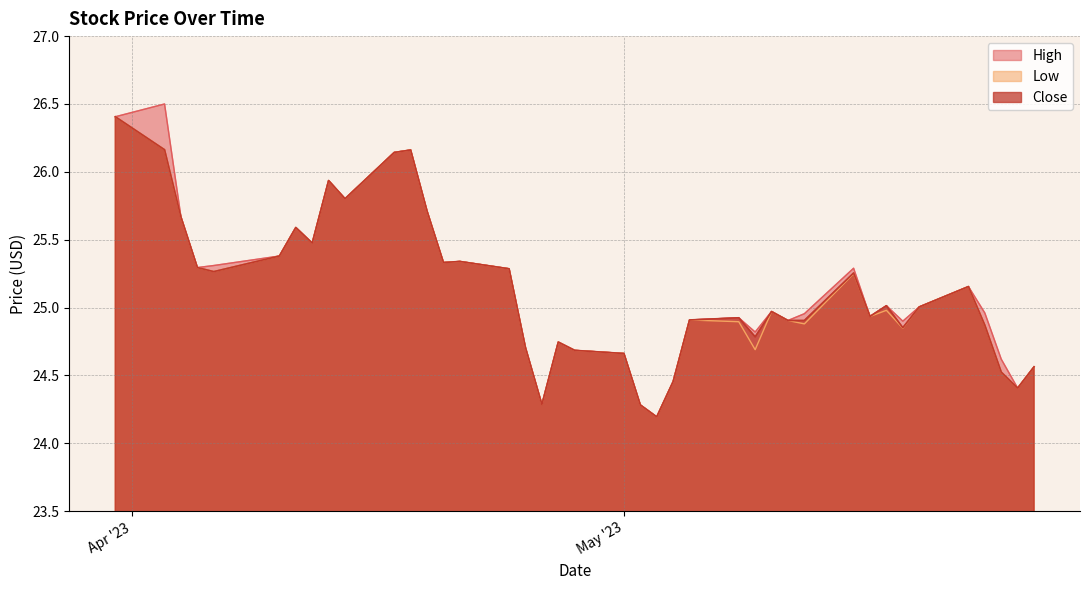

What is the average value of the Close series?

25.1